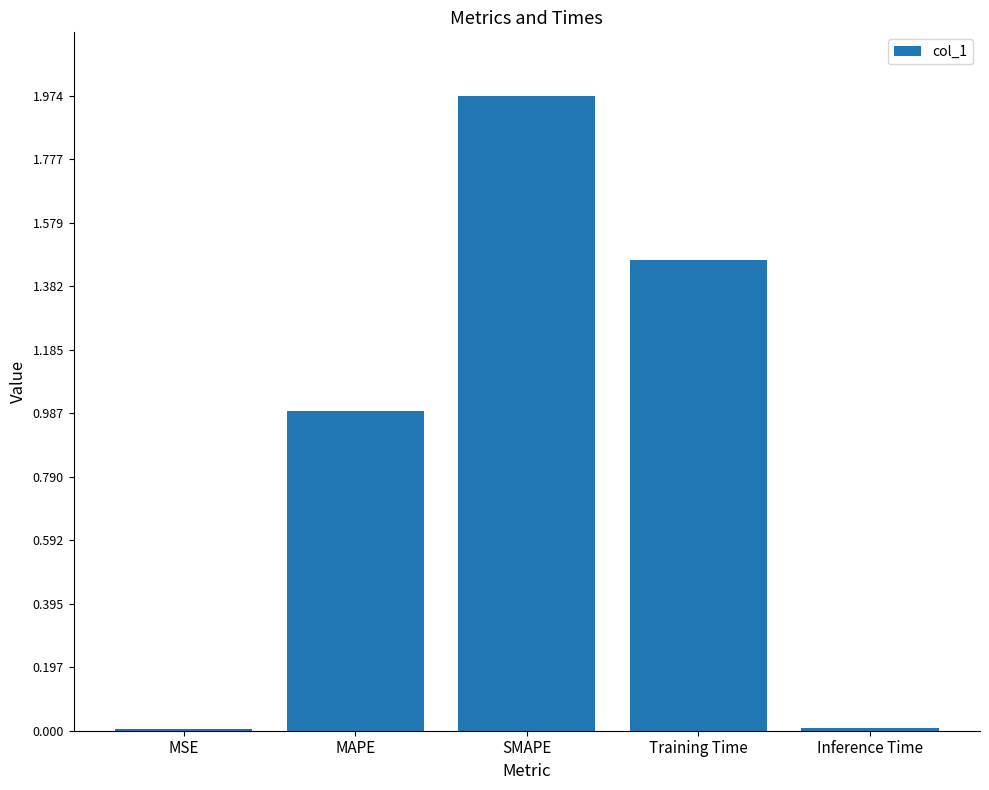

What is the sum of all values?

4.4